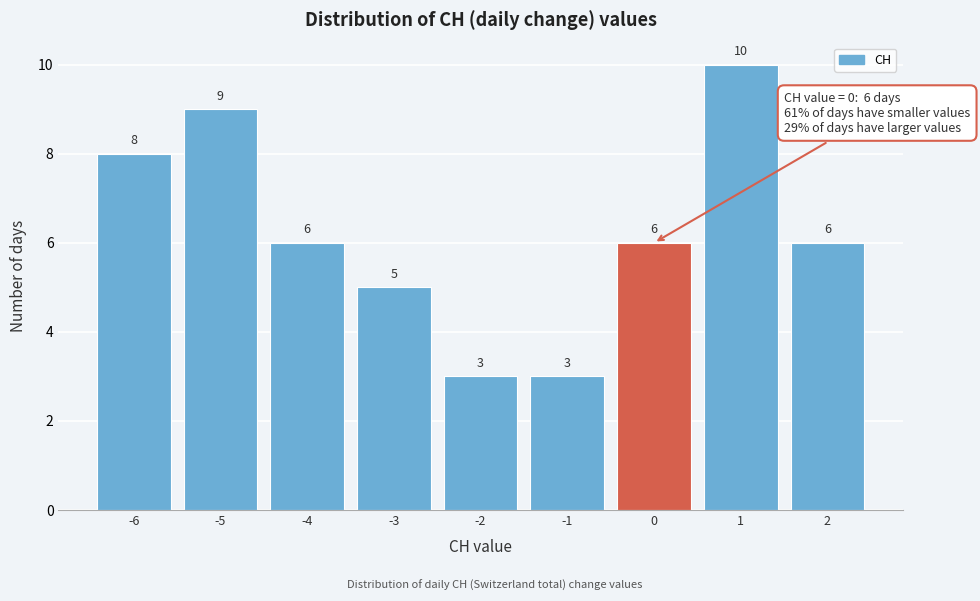

Reading left to right, list every bar in this chart as the range it spans on the x-axis followed by its height.

-6.5 to -5.5: 8
-5.5 to -4.5: 9
-4.5 to -3.5: 6
-3.5 to -2.5: 5
-2.5 to -1.5: 3
-1.5 to -0.5: 3
-0.5 to 0.5: 6
0.5 to 1.5: 10
1.5 to 2.5: 6